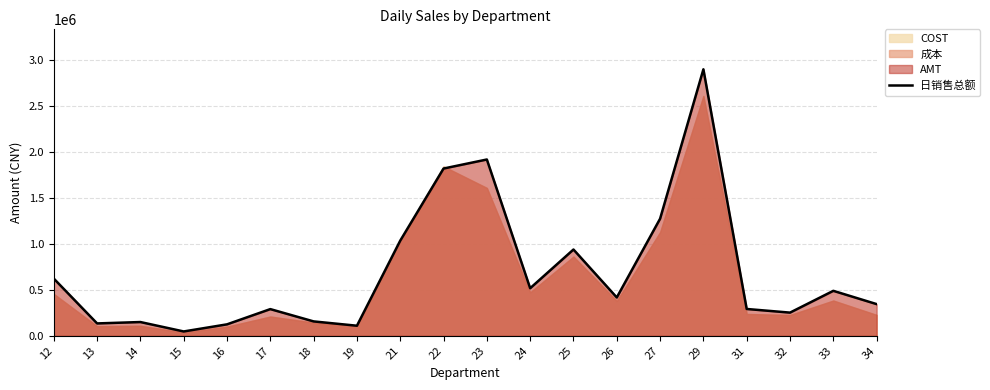

How many points are higher than both their immediate neighbors (excluding endpoints)?

6